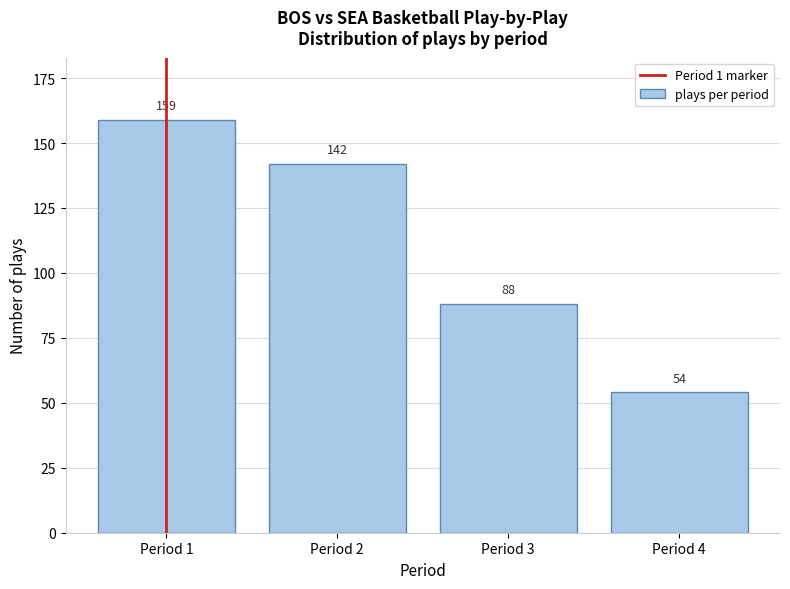

Reading right to left, list all the values displayed in this chart.

54	88	142	159